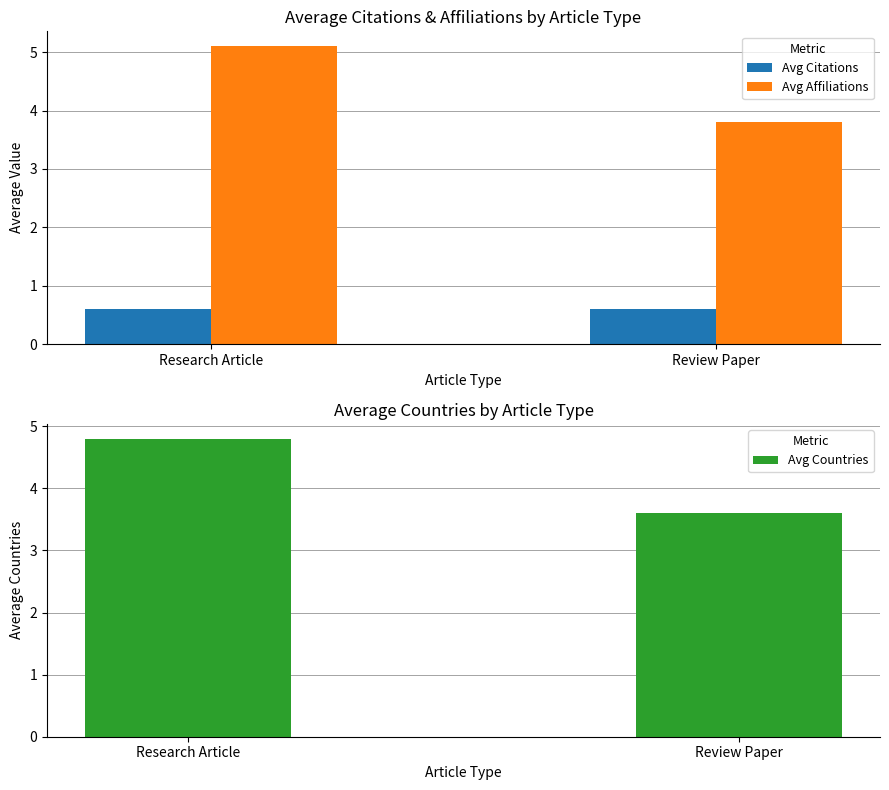

Reading left to right, transcribe all the data shown in this chart.

Avg Citations: 0.6	0.6
Avg Affiliations: 5.1	3.8
Avg Countries: 4.8	3.6